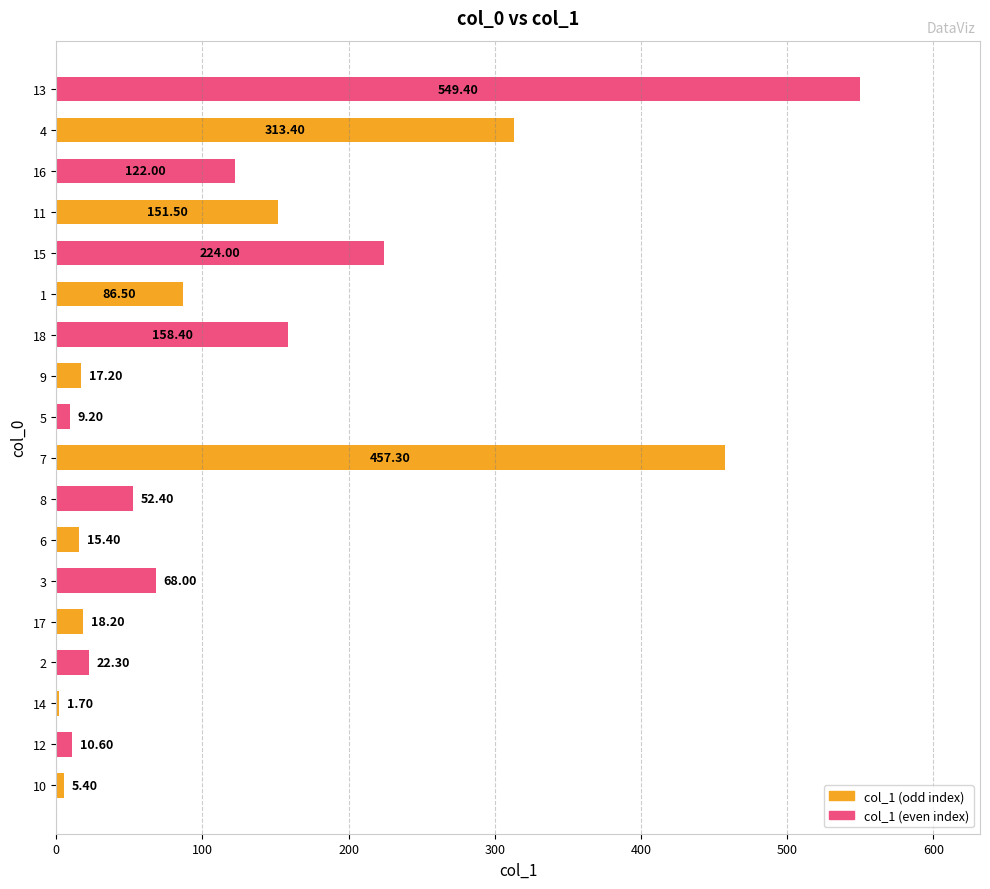

What is the change in value from 10 to 9?

+11.8